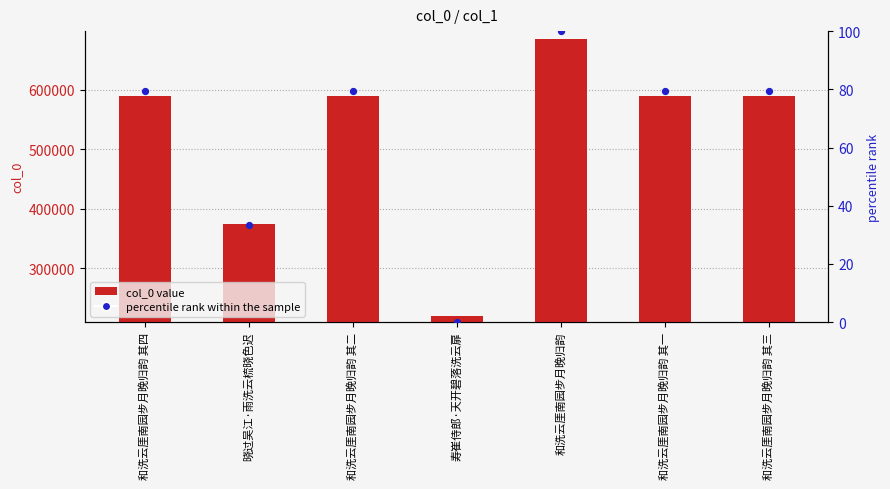

At which category is the sum across all series the highest?

和洗云厓南园步月晚归韵